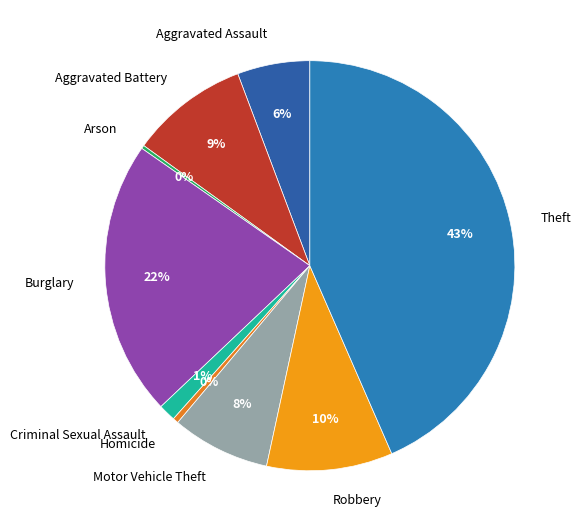

True or false: Motor Vehicle Theft accounts for 2% of the total.

False